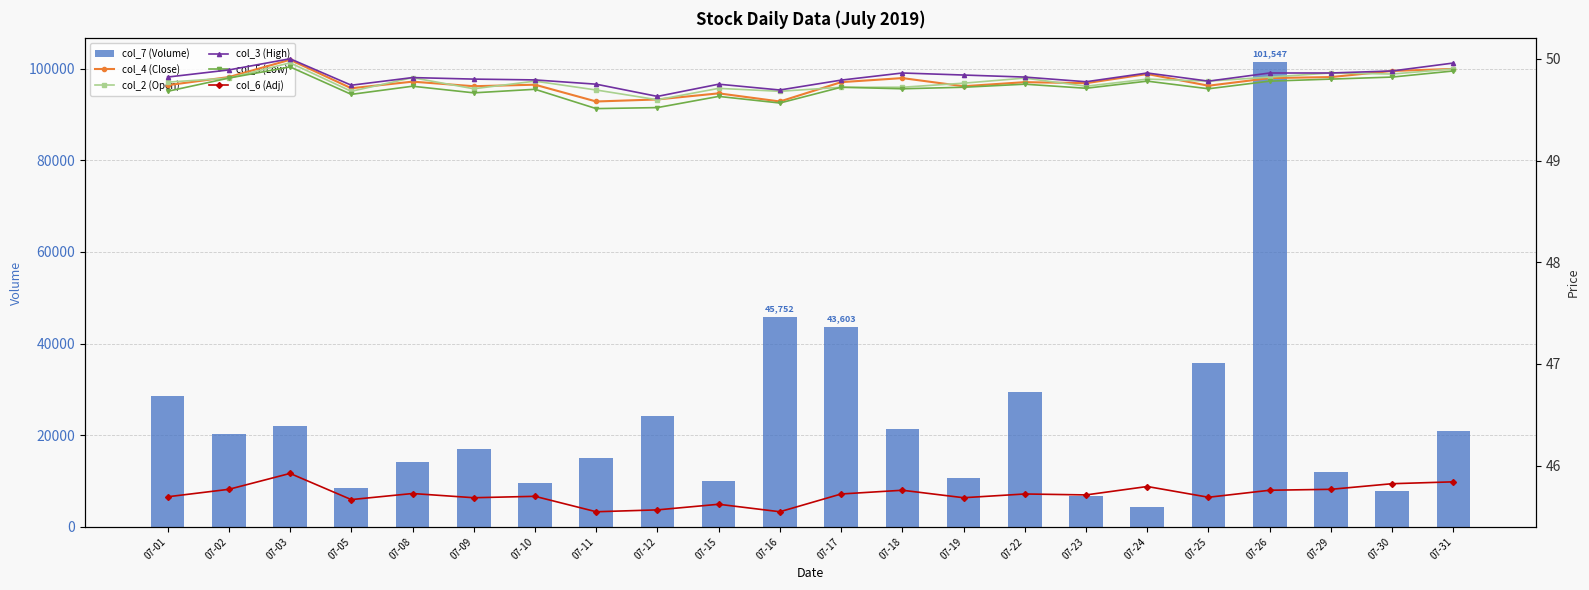

At how many categories does at least one series exceed 19695?

11